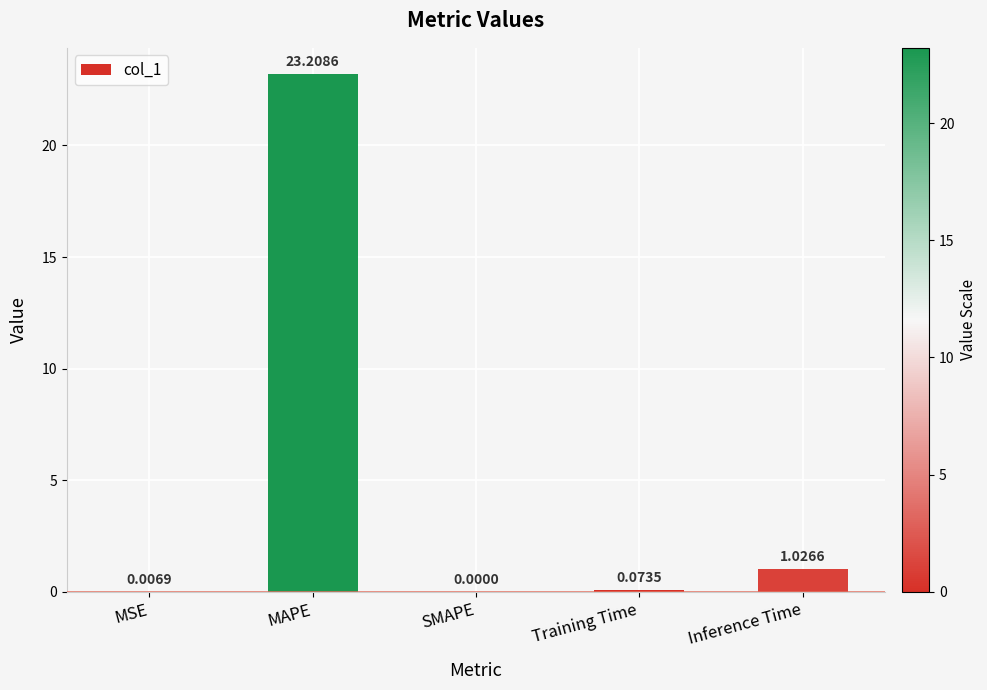

What is the average value?

4.9